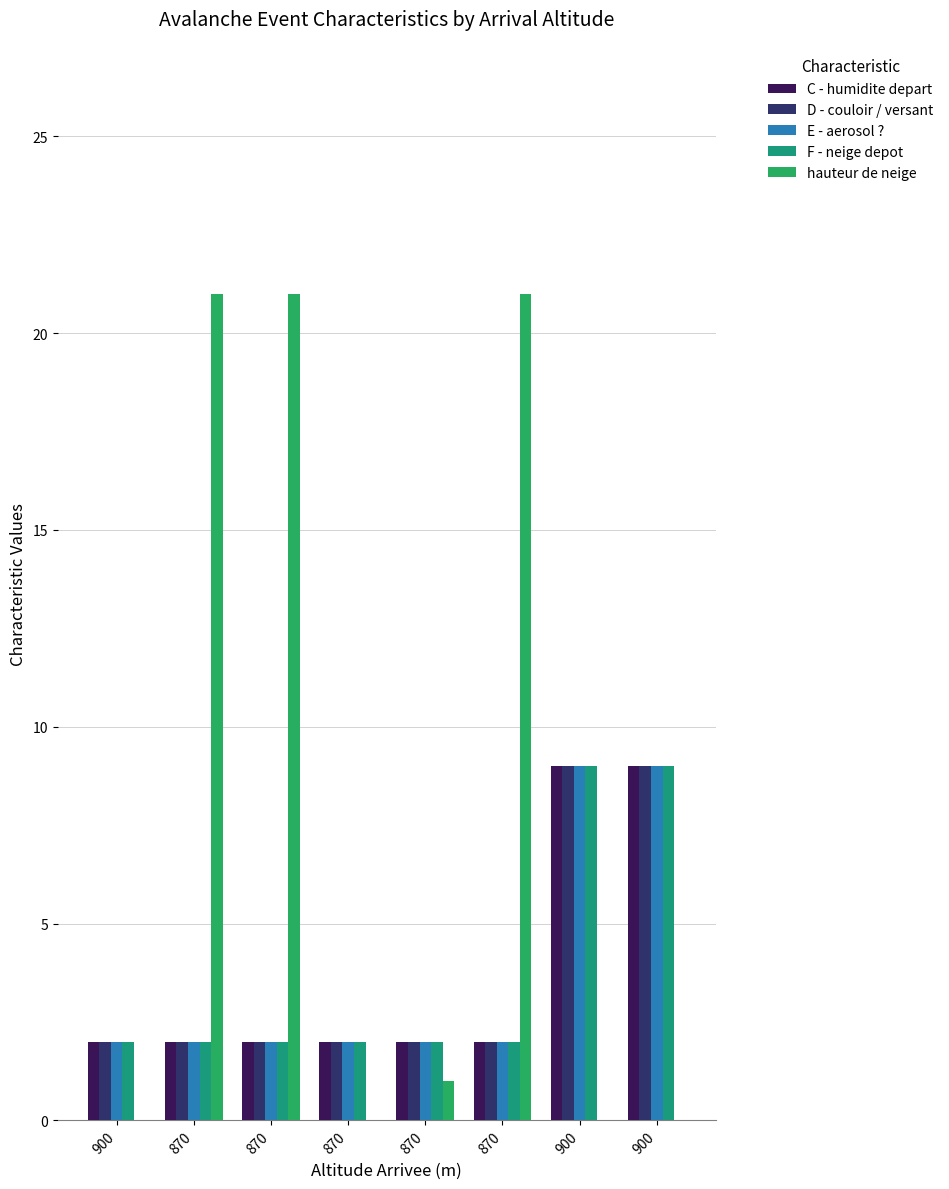

What is the difference between the highest and lowest values at 870?

19